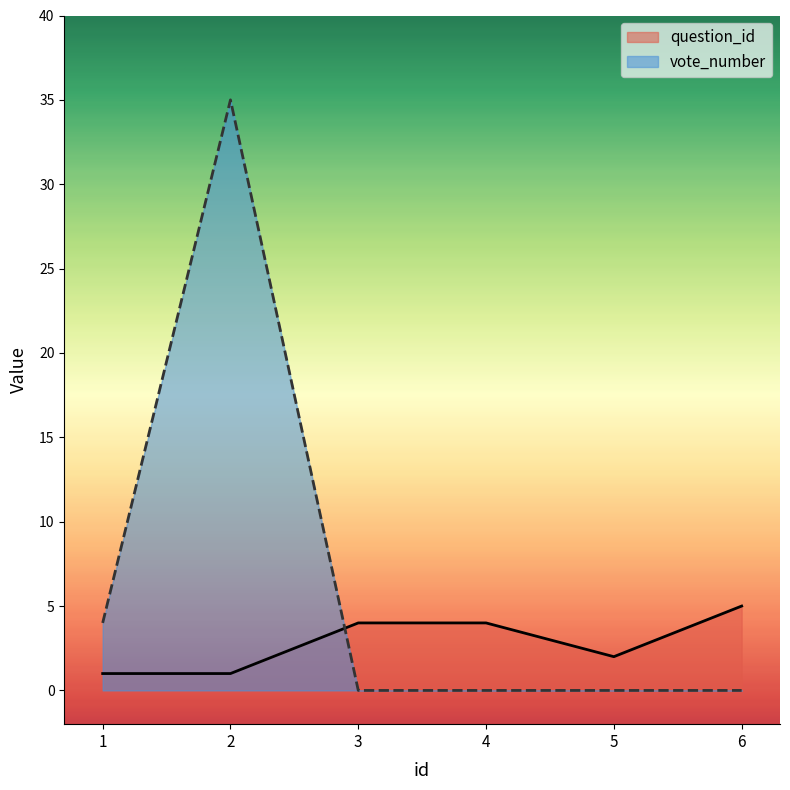

True or false: vote_number has more than 1 points higher than both neighbors.

False